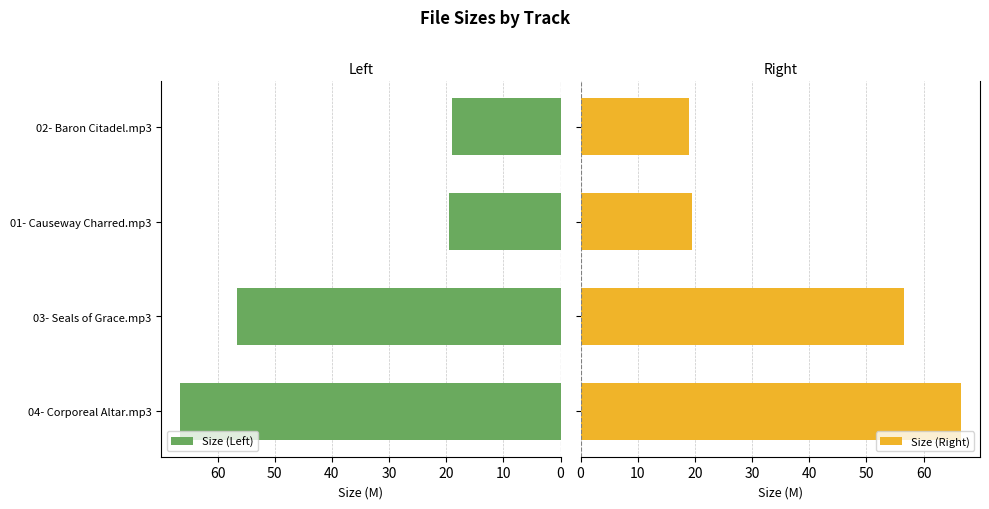

The Size (Left) series shows 25.0 at 04- Corporeal Altar.mp3. True or false?

False